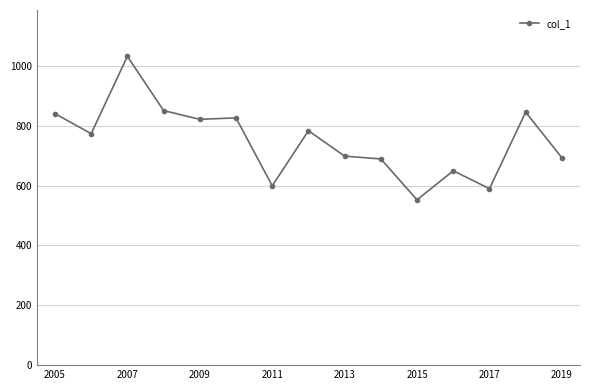

What is the difference between the second highest and minimum values?

298.1